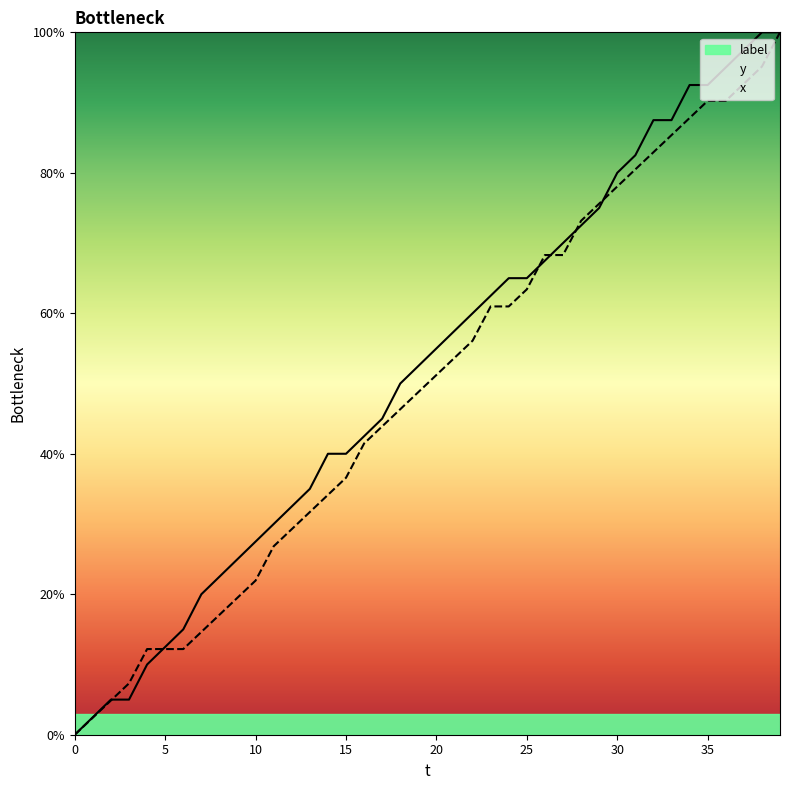

What is the value of the x point at the 11th from the left?

22.0